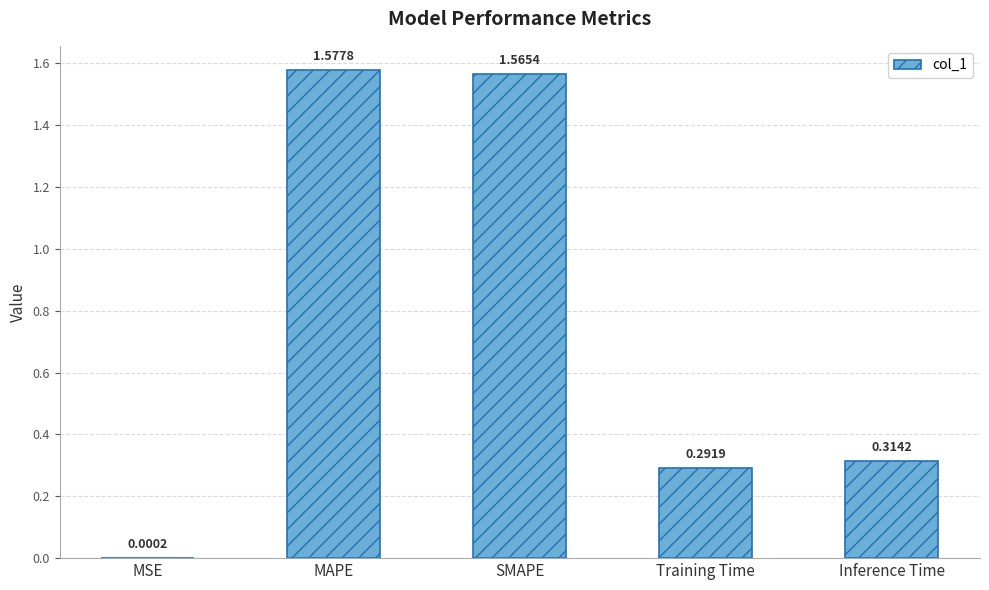

Which has a higher value, Training Time or MSE?

Training Time